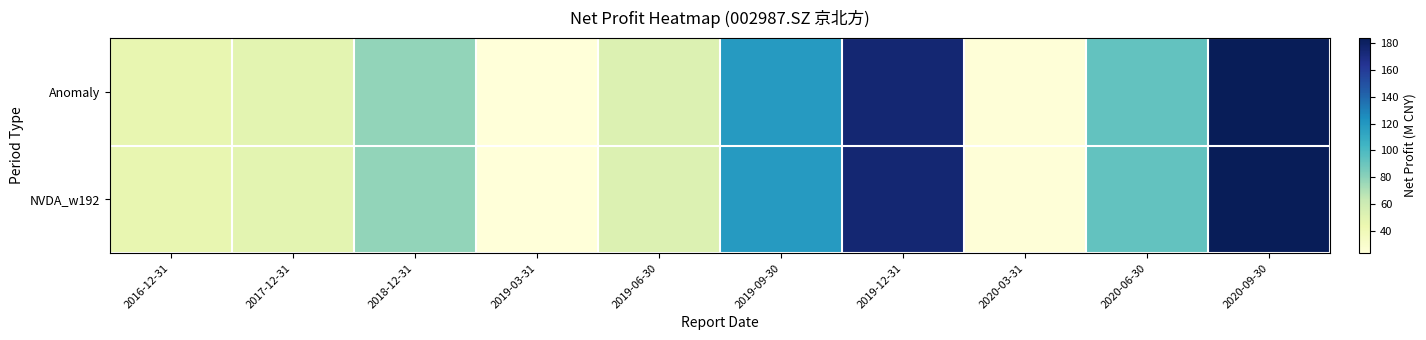

Reading left to right, extract all data points from this chart.

Anomaly: 2016-12-31=46.3	2017-12-31=48.4	2018-12-31=78.0	2019-03-31=23.1	2019-06-30=52.4	2019-09-30=118.3	2019-12-31=174.7	2020-03-31=24.2	2020-06-30=92.4	2020-09-30=184.1
NVDA_w192: 2016-12-31=46.3	2017-12-31=48.4	2018-12-31=78.0	2019-03-31=23.1	2019-06-30=52.4	2019-09-30=118.3	2019-12-31=174.7	2020-03-31=24.2	2020-06-30=92.4	2020-09-30=184.1